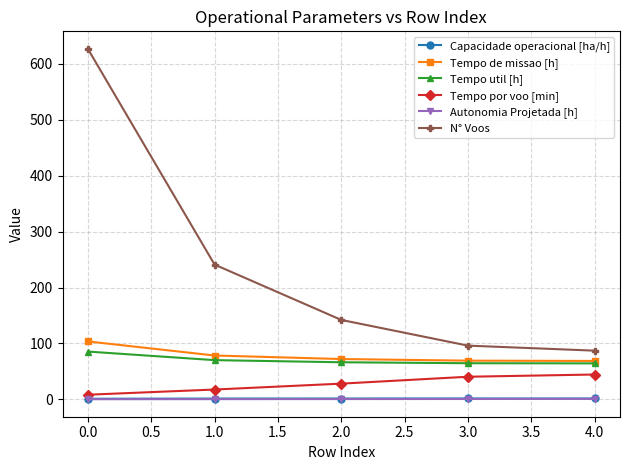

True or false: Tempo util [h] has more than 2 interior local peaks.

False